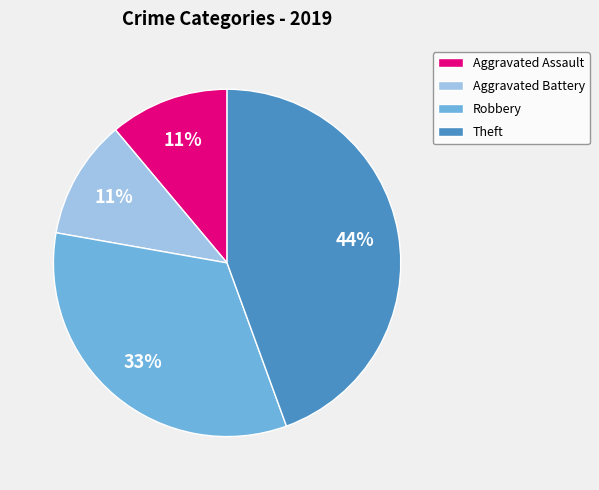

Is it true that Theft is 44% of the pie?

True